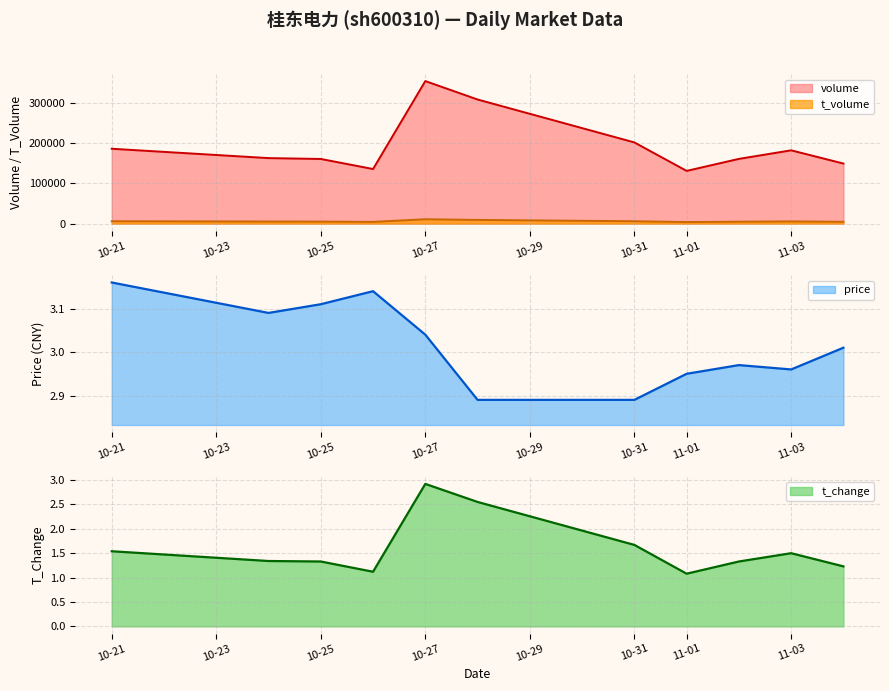

Rank the series by their maximum value, from lowest to highest.

t_change, price, t_volume, volume